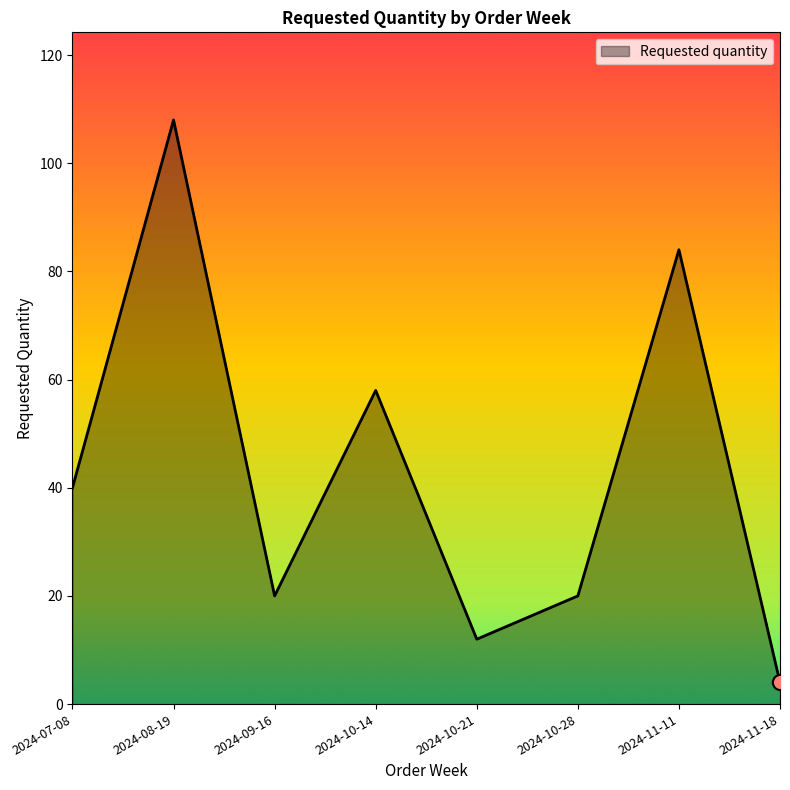

Approximately how many times larger is the value at 2024-10-14 compared to 2024-08-19?

0.5